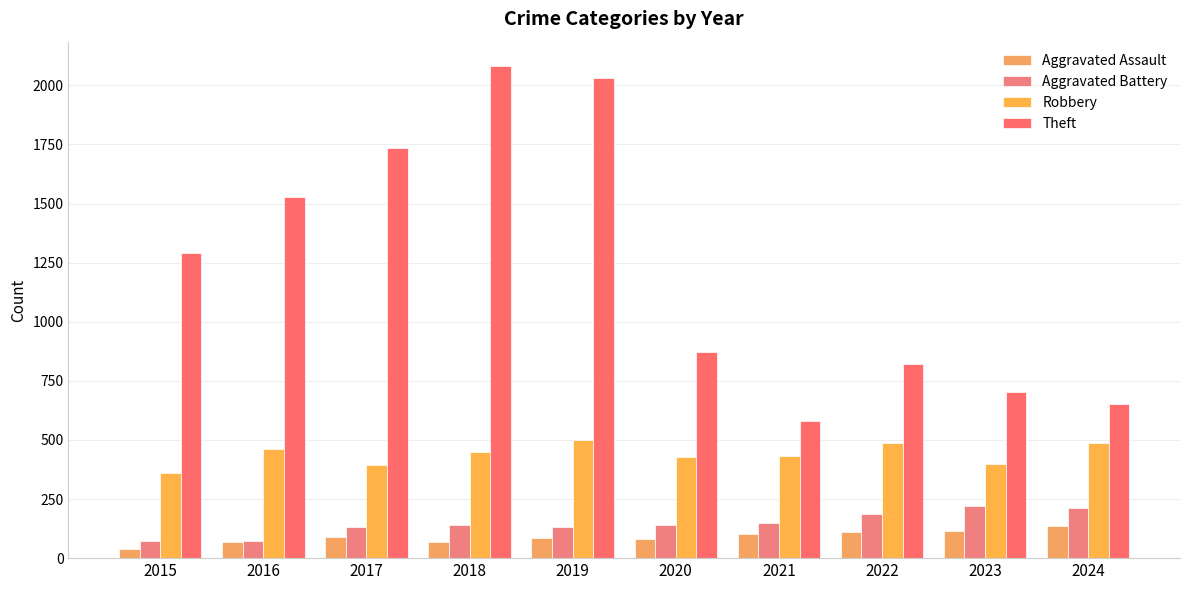

Does the chart contain any negative values?

No